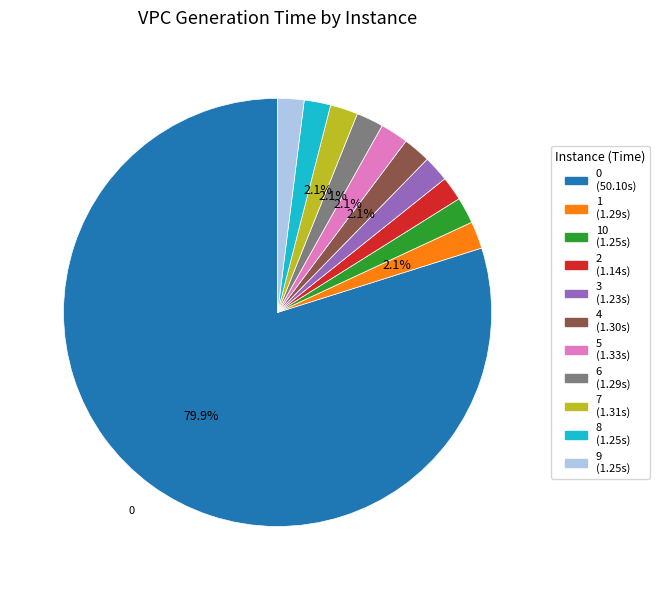

Which category has the biggest portion of the pie?

0 (50.10s)